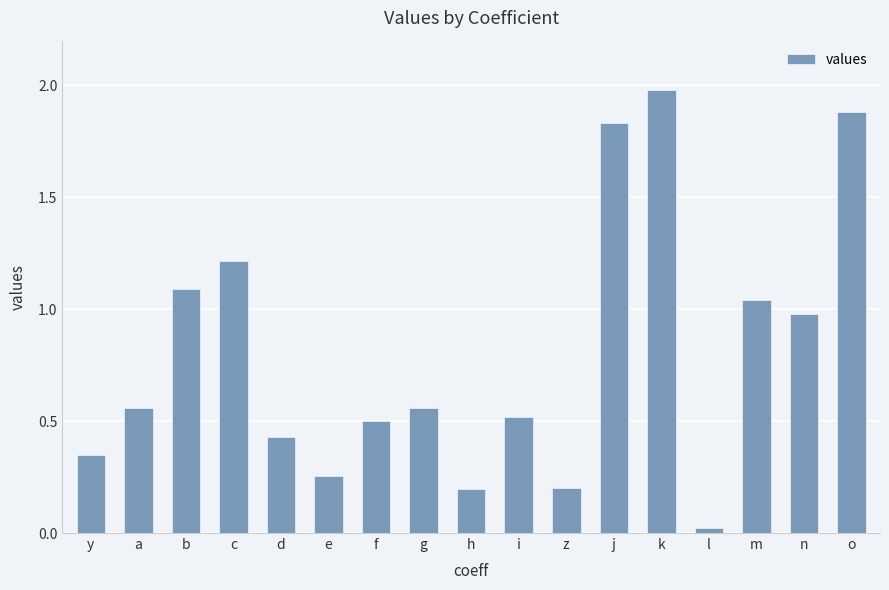

What is the change in value from a to d?

-0.1